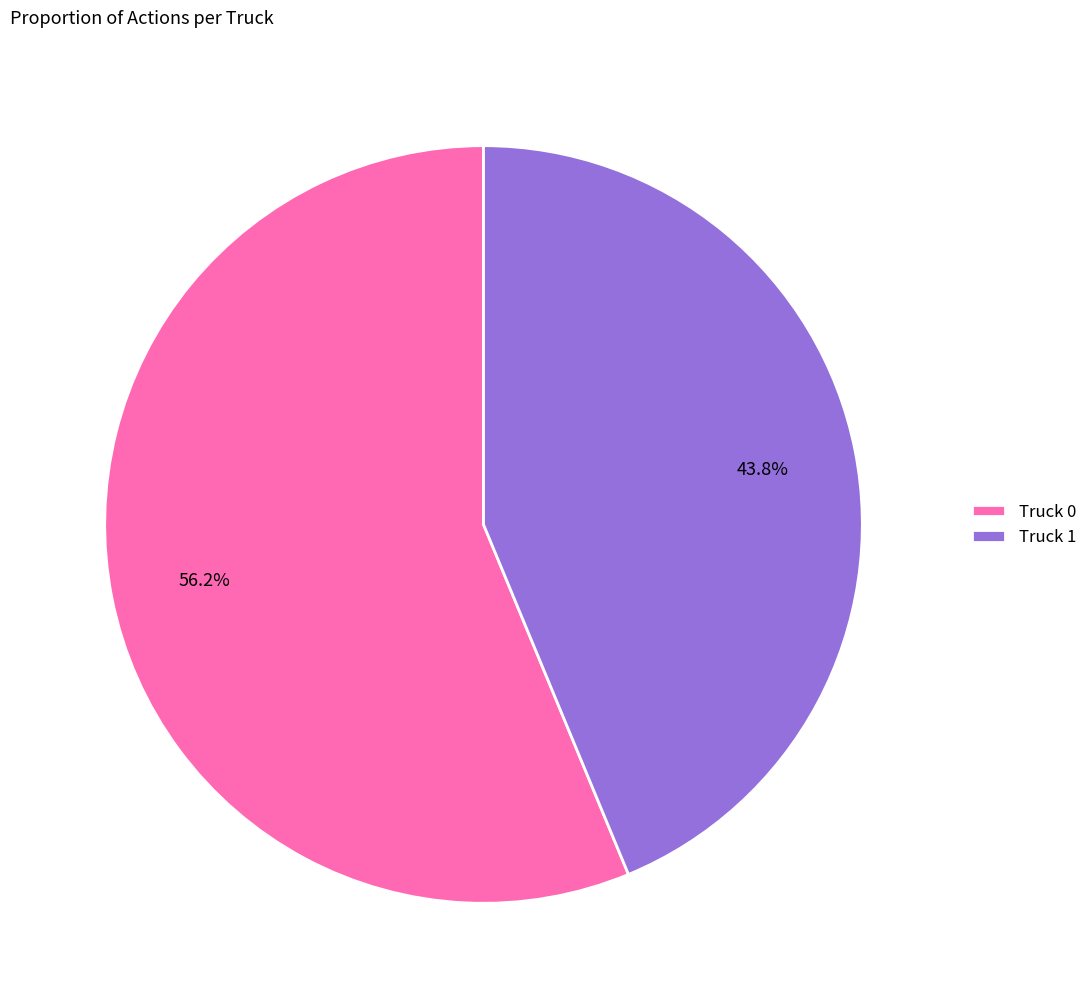

How many slices are in this pie chart?

2